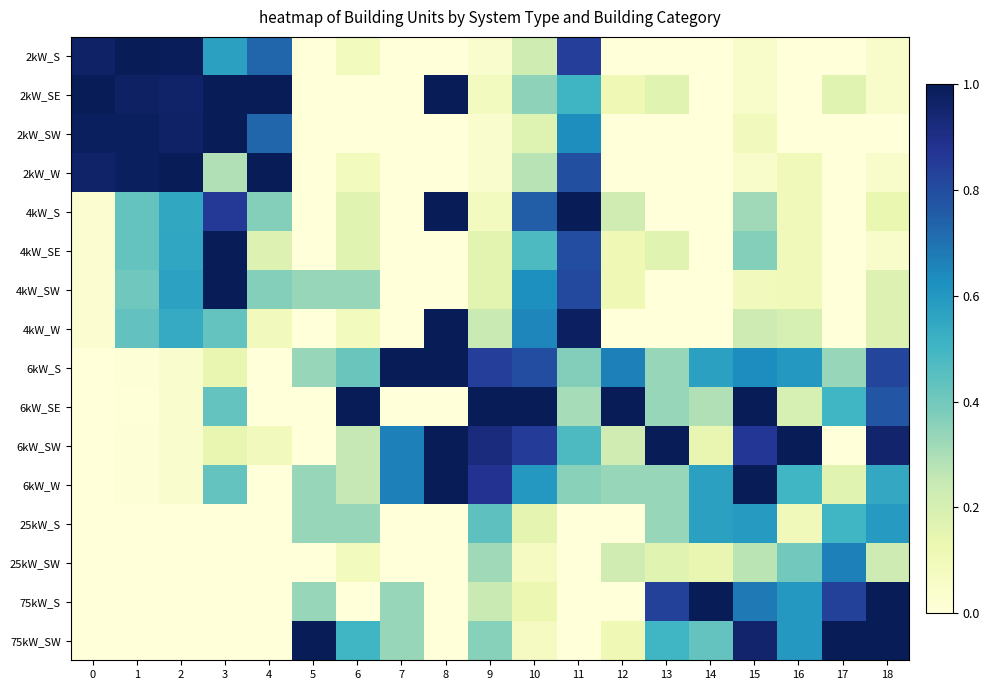

Reading left to right, what are all the values shown in this chart?

2kW_S: 0=1.0	1=1.0	2=1.0	3=0.6	4=0.7	5=0.0	6=0.1	7=0.0	8=0.0	9=0.0	10=0.2	11=0.8	12=0.0	13=0.0	14=0.0	15=0.0	16=0.0	17=0.0	18=0.0
2kW_SE: 0=1.0	1=1.0	2=1.0	3=1.0	4=1.0	5=0.0	6=0.0	7=0.0	8=1.0	9=0.1	10=0.3	11=0.5	12=0.1	13=0.2	14=0.0	15=0.0	16=0.0	17=0.2	18=0.0
2kW_SW: 0=1.0	1=1.0	2=1.0	3=1.0	4=0.7	5=0.0	6=0.0	7=0.0	8=0.0	9=0.0	10=0.2	11=0.6	12=0.0	13=0.0	14=0.0	15=0.1	16=0.0	17=0.0	18=0.0
2kW_W: 0=1.0	1=1.0	2=1.0	3=0.3	4=1.0	5=0.0	6=0.1	7=0.0	8=0.0	9=0.0	10=0.3	11=0.8	12=0.0	13=0.0	14=0.0	15=0.0	16=0.1	17=0.0	18=0.0
4kW_S: 0=0.0	1=0.4	2=0.6	3=0.9	4=0.4	5=0.0	6=0.2	7=0.0	8=1.0	9=0.1	10=0.8	11=1.0	12=0.2	13=0.0	14=0.0	15=0.3	16=0.1	17=0.0	18=0.1
4kW_SE: 0=0.0	1=0.4	2=0.6	3=1.0	4=0.2	5=0.0	6=0.2	7=0.0	8=0.0	9=0.2	10=0.5	11=0.8	12=0.1	13=0.2	14=0.0	15=0.4	16=0.1	17=0.0	18=0.0
4kW_SW: 0=0.0	1=0.4	2=0.6	3=1.0	4=0.4	5=0.3	6=0.3	7=0.0	8=0.0	9=0.2	10=0.6	11=0.8	12=0.1	13=0.0	14=0.0	15=0.1	16=0.1	17=0.0	18=0.2
4kW_W: 0=0.0	1=0.4	2=0.5	3=0.4	4=0.1	5=0.0	6=0.1	7=0.0	8=1.0	9=0.2	10=0.7	11=1.0	12=0.0	13=0.0	14=0.0	15=0.2	16=0.2	17=0.0	18=0.2
6kW_S: 0=0.0	1=0.0	2=0.0	3=0.1	4=0.0	5=0.3	6=0.4	7=1.0	8=1.0	9=0.8	10=0.8	11=0.4	12=0.7	13=0.3	14=0.6	15=0.6	16=0.6	17=0.3	18=0.8
6kW_SE: 0=0.0	1=0.0	2=0.0	3=0.4	4=0.0	5=0.0	6=1.0	7=0.0	8=0.0	9=1.0	10=1.0	11=0.3	12=1.0	13=0.3	14=0.3	15=1.0	16=0.2	17=0.5	18=0.8
6kW_SW: 0=0.0	1=0.0	2=0.0	3=0.1	4=0.1	5=0.0	6=0.2	7=0.7	8=1.0	9=0.9	10=0.8	11=0.5	12=0.2	13=1.0	14=0.1	15=0.9	16=1.0	17=0.0	18=1.0
6kW_W: 0=0.0	1=0.0	2=0.0	3=0.4	4=0.0	5=0.3	6=0.2	7=0.7	8=1.0	9=0.9	10=0.6	11=0.4	12=0.3	13=0.3	14=0.6	15=1.0	16=0.5	17=0.2	18=0.5
25kW_S: 0=0.0	1=0.0	2=0.0	3=0.0	4=0.0	5=0.3	6=0.3	7=0.0	8=0.0	9=0.4	10=0.1	11=0.0	12=0.0	13=0.3	14=0.6	15=0.6	16=0.1	17=0.5	18=0.6
25kW_SW: 0=0.0	1=0.0	2=0.0	3=0.0	4=0.0	5=0.0	6=0.1	7=0.0	8=0.0	9=0.3	10=0.1	11=0.0	12=0.2	13=0.2	14=0.1	15=0.3	16=0.4	17=0.7	18=0.2
75kW_S: 0=0.0	1=0.0	2=0.0	3=0.0	4=0.0	5=0.3	6=0.0	7=0.3	8=0.0	9=0.2	10=0.1	11=0.0	12=0.0	13=0.8	14=1.0	15=0.7	16=0.6	17=0.8	18=1.0
75kW_SW: 0=0.0	1=0.0	2=0.0	3=0.0	4=0.0	5=1.0	6=0.5	7=0.3	8=0.0	9=0.4	10=0.1	11=0.0	12=0.1	13=0.5	14=0.4	15=1.0	16=0.6	17=1.0	18=1.0